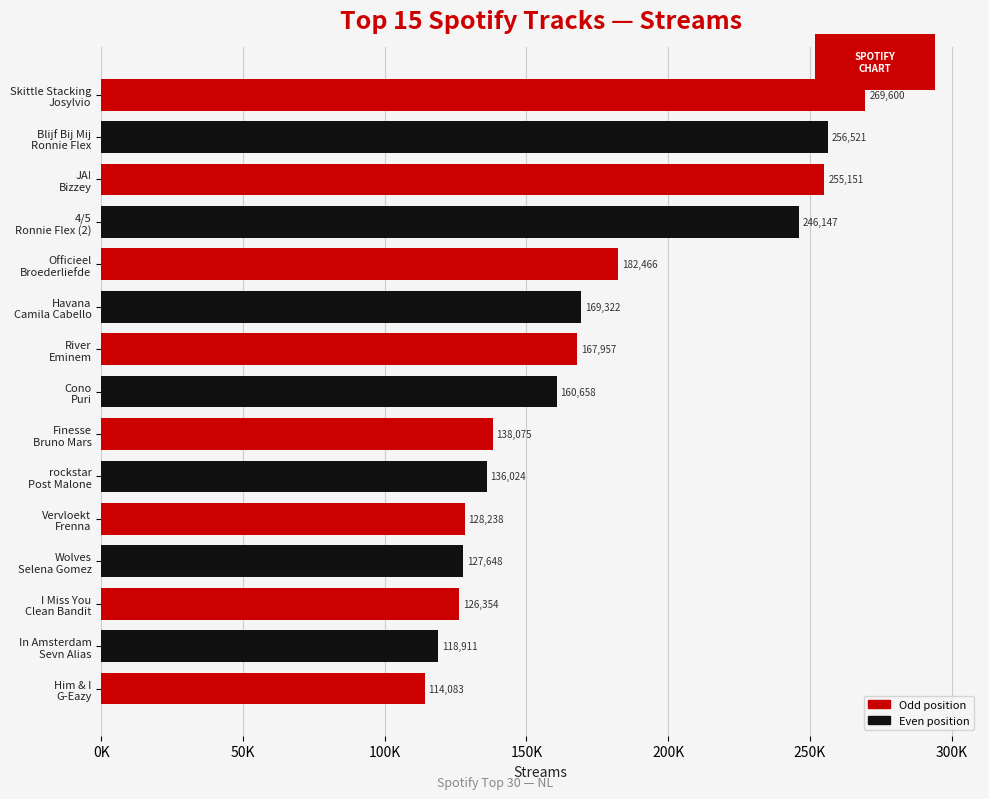

Are the bars horizontal?

Yes